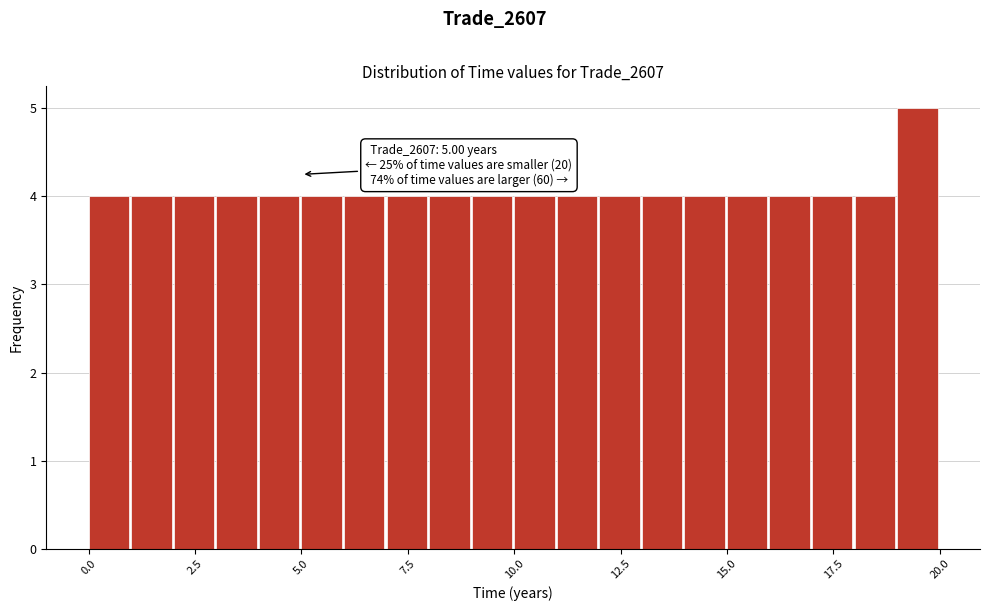

Read against the x-axis, roughly where is the centre of the tallest bar?

19.5